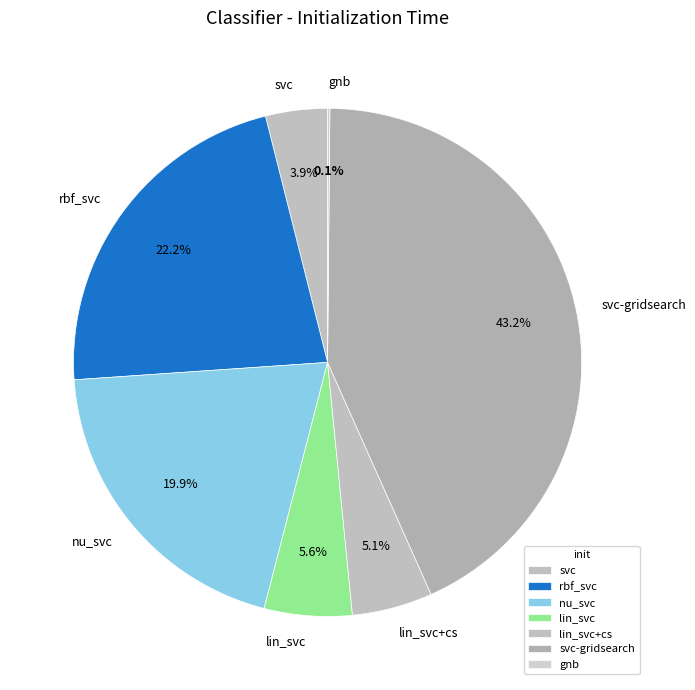

The rbf_svc slice represents 22% of the pie. True or false?

True